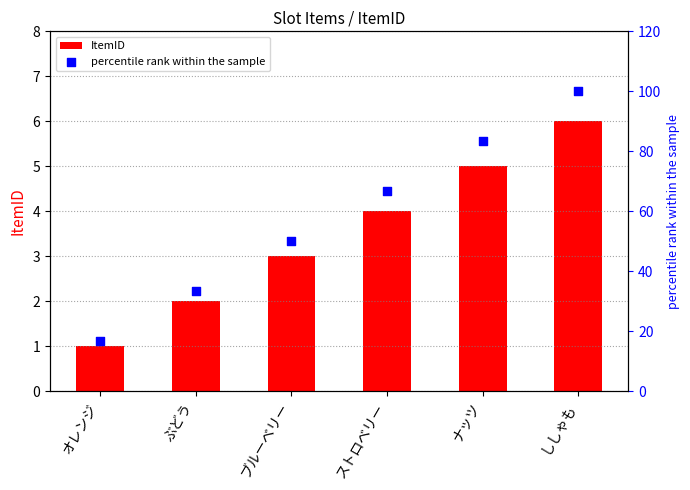

At which category is the sum across all series the highest?

ししゃも